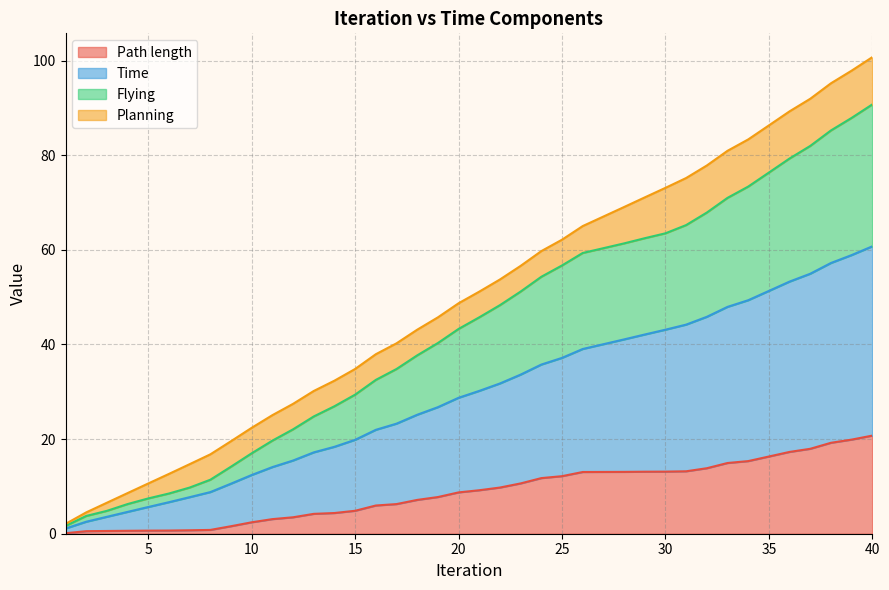

What is the total value across all series at 40?

100.7